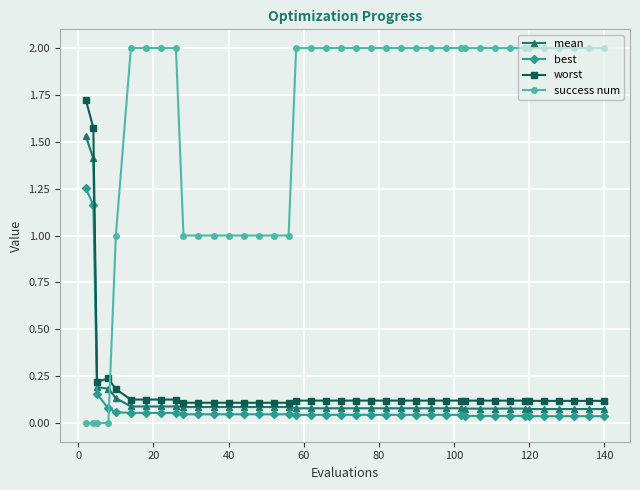

Which series has the largest total across all categories?

success num